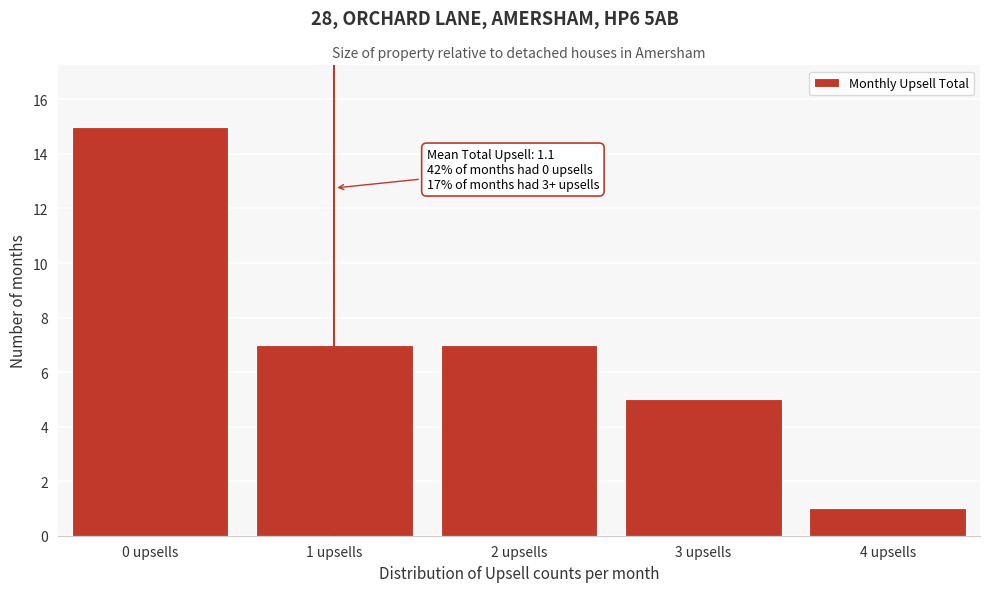

Reading left to right, extract all data points from this chart.

0 upsells=15	1 upsells=7	2 upsells=7	3 upsells=5	4 upsells=1